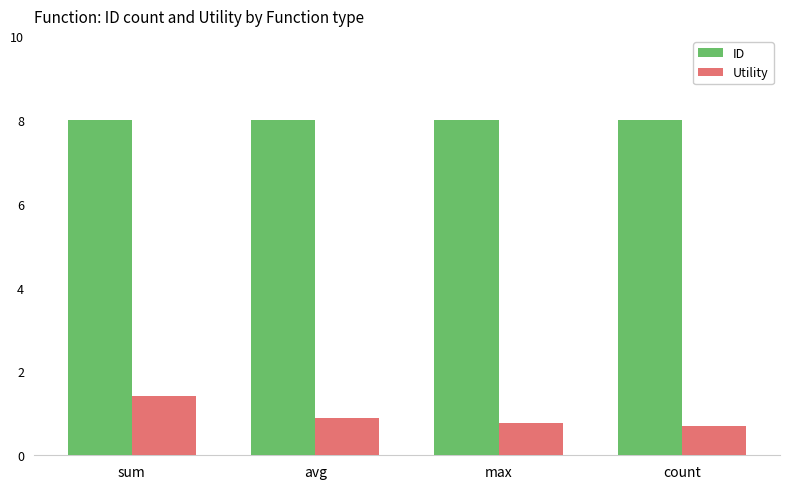

Which series changed the most between sum and avg?

Utility